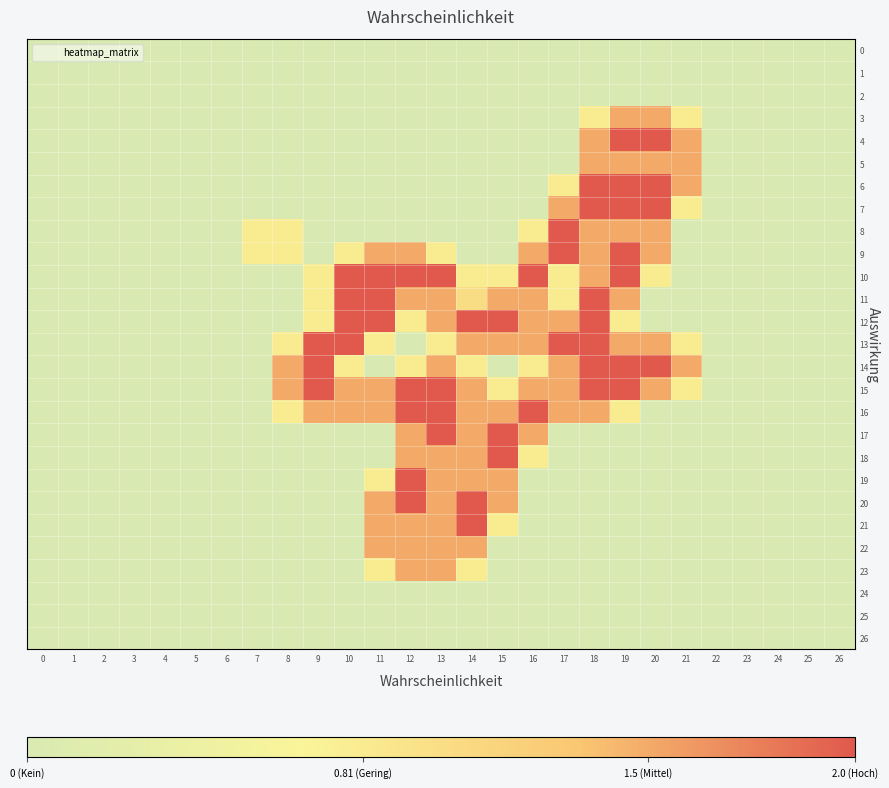

Between 7 and 3, which is larger?

7